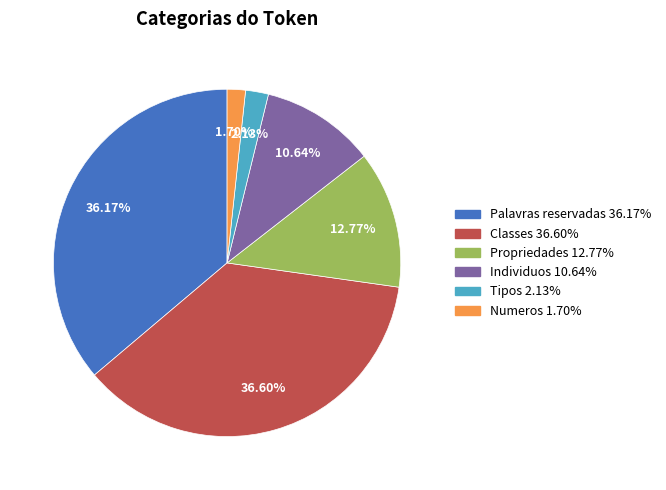

Does Classes represent more than half of the total?

No